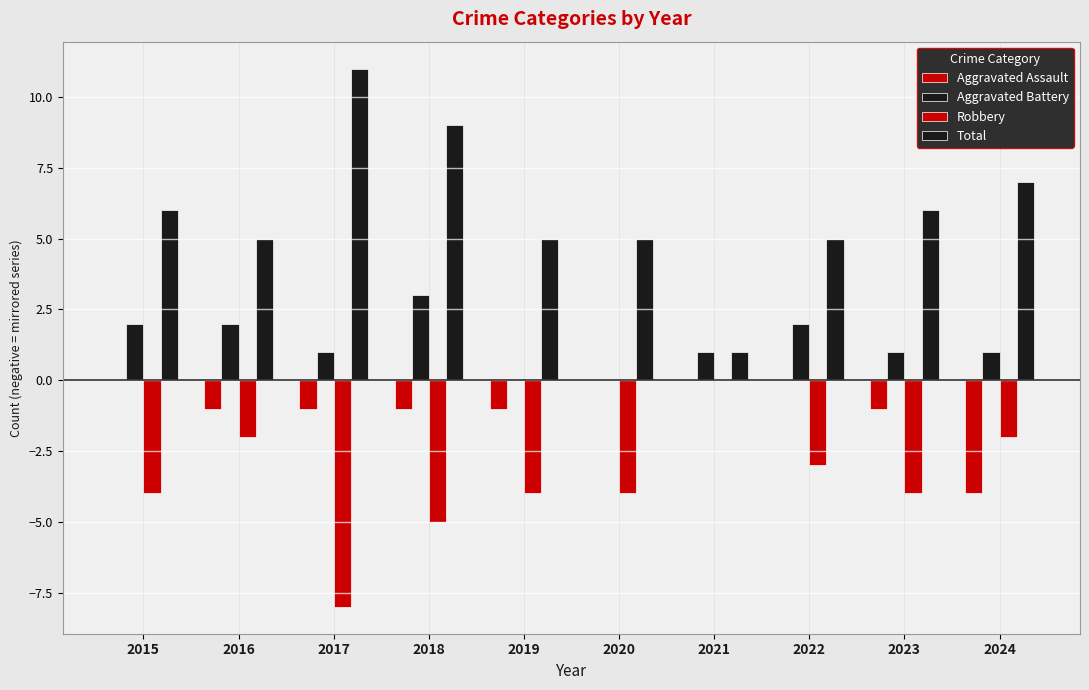

Are the bars grouped side by side (vs. stacked)?

Yes